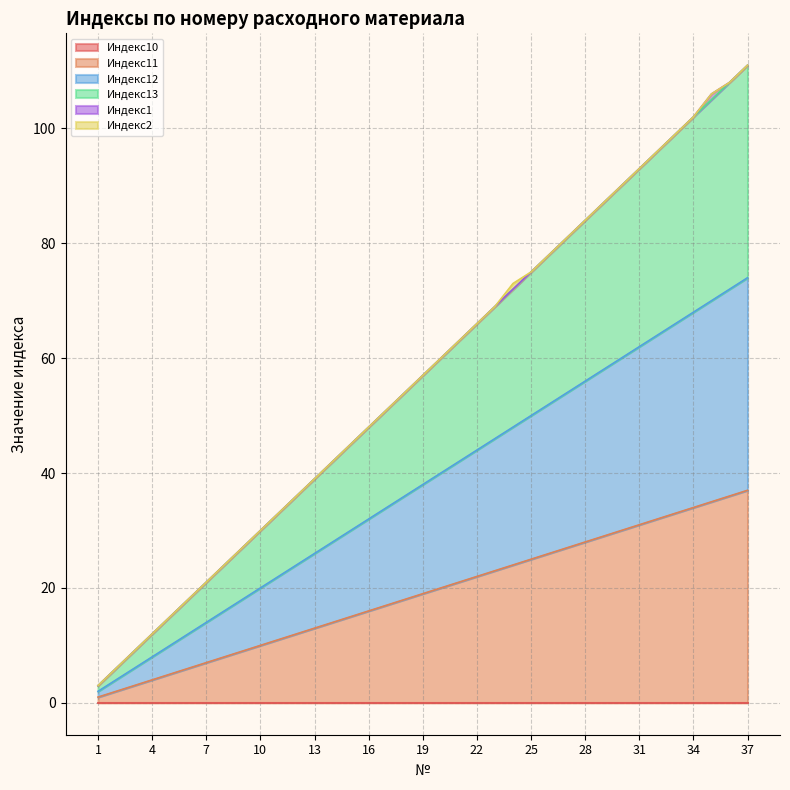

How many categories are shown in the chart?

37